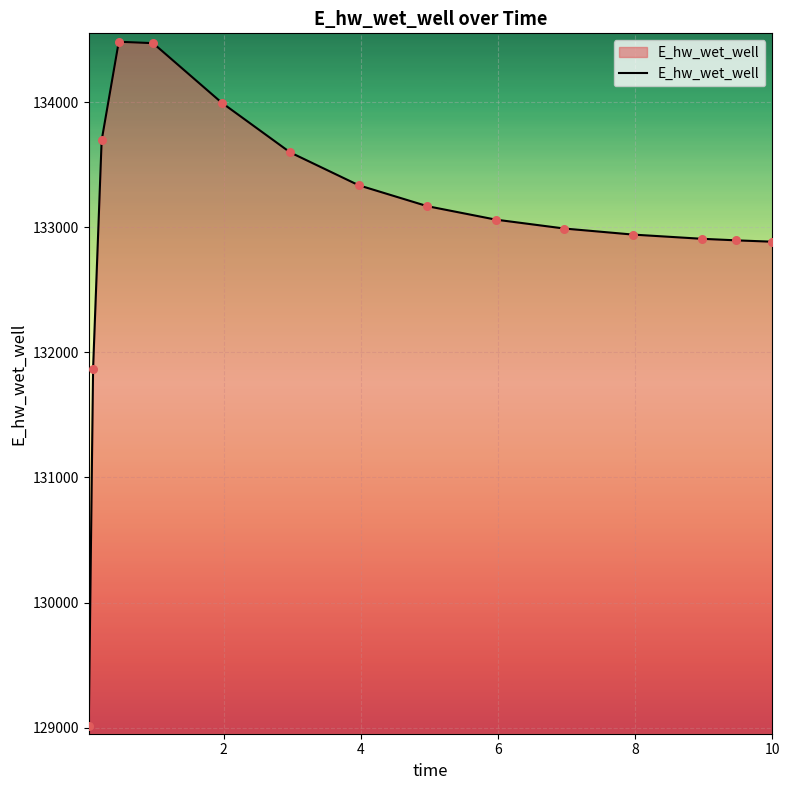

What is the difference between the maximum and minimum values?

5466.3